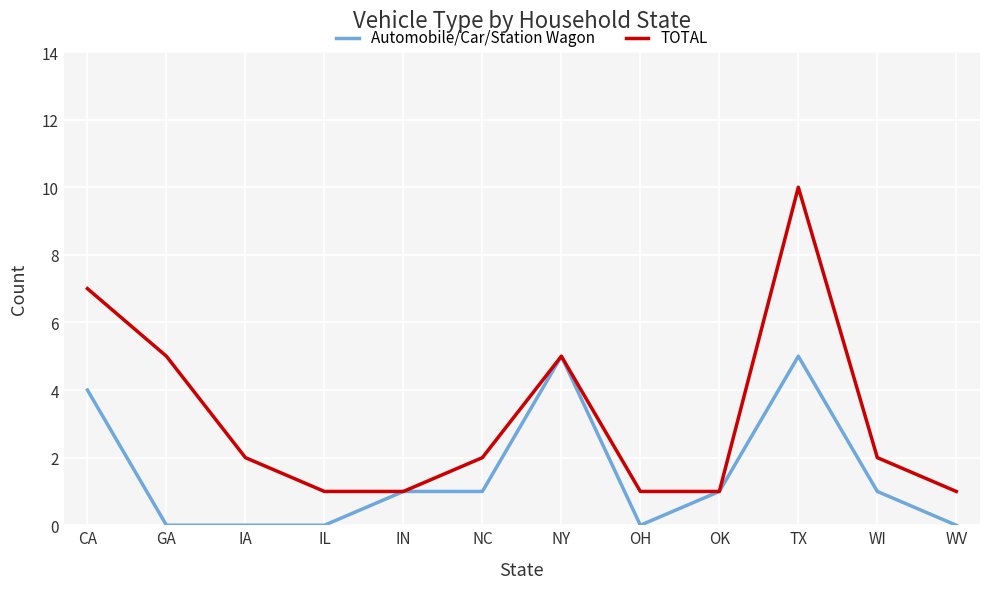

Which category has the highest value in the TOTAL series?

TX